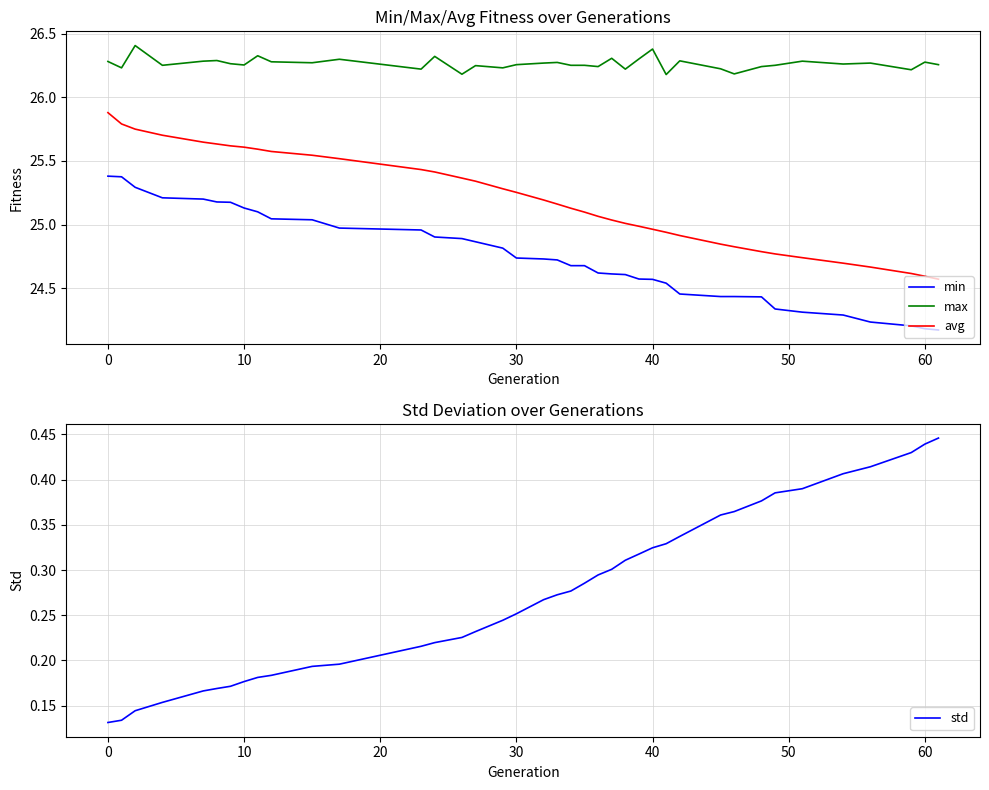

True or false: min and max intersect in this chart.

False